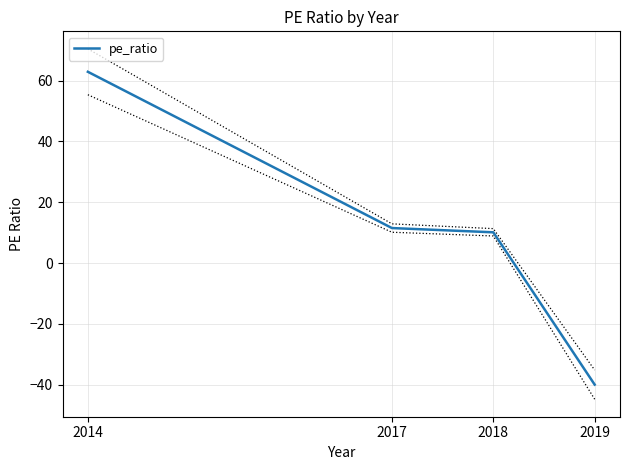

What is the sum of all values?

44.5